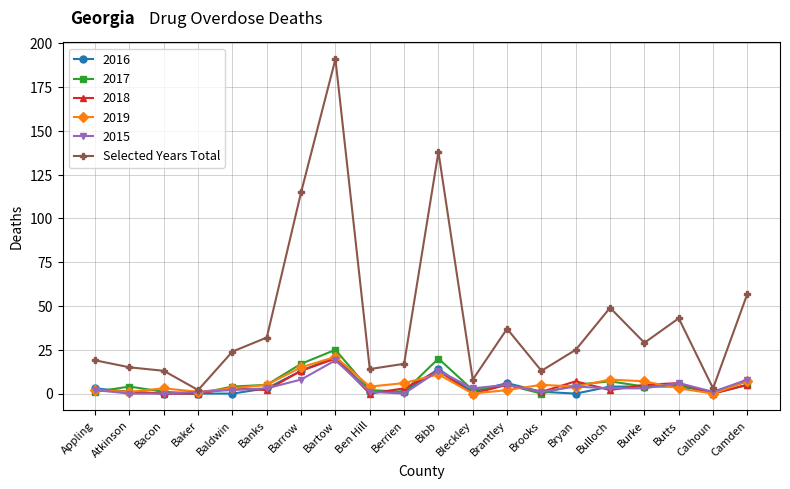

True or false: 2019 has more than 1 points higher than both neighbors.

True